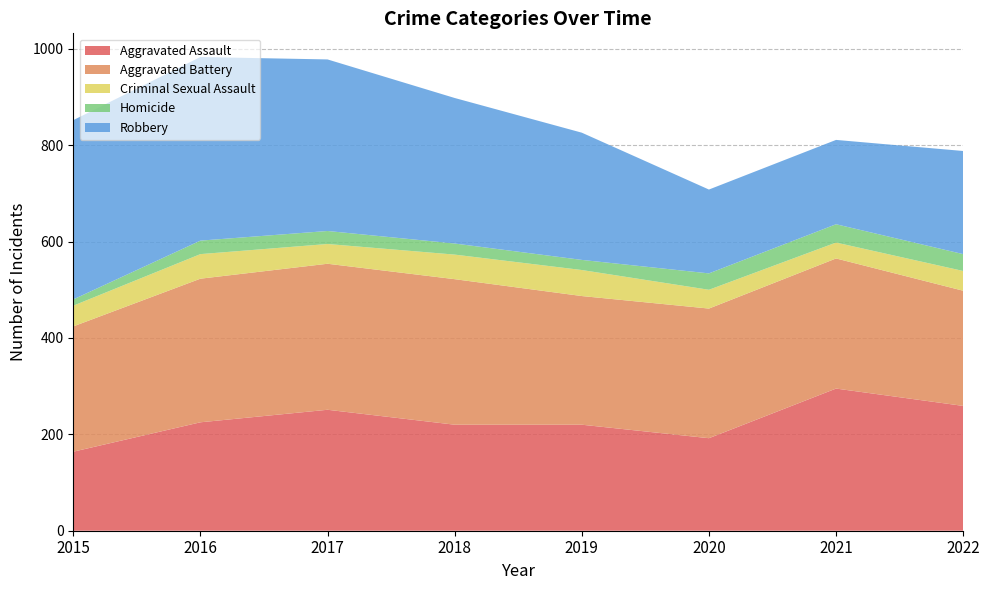

Reading right to left, what are all the values shown in this chart?

Aggravated Assault: 259	295	192	220	220	251	225	164
Aggravated Battery: 239	270	269	267	302	303	298	260
Criminal Sexual Assault: 41	33	39	54	51	41	51	43
Homicide: 35	38	34	21	23	27	28	13
Robbery: 214	175	174	264	302	356	381	372